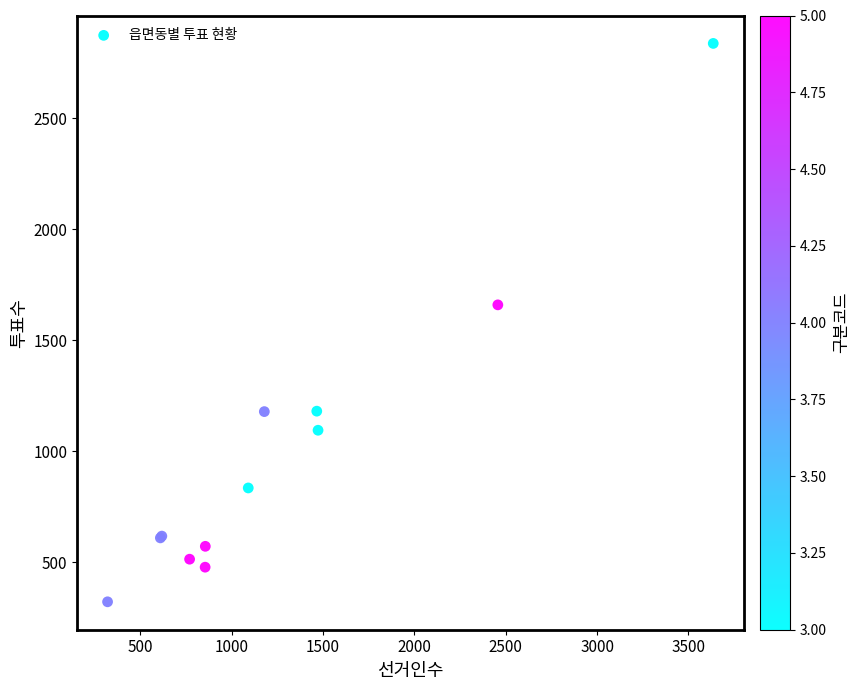

What Y value in the scatter plot is closest to 1579?

1659